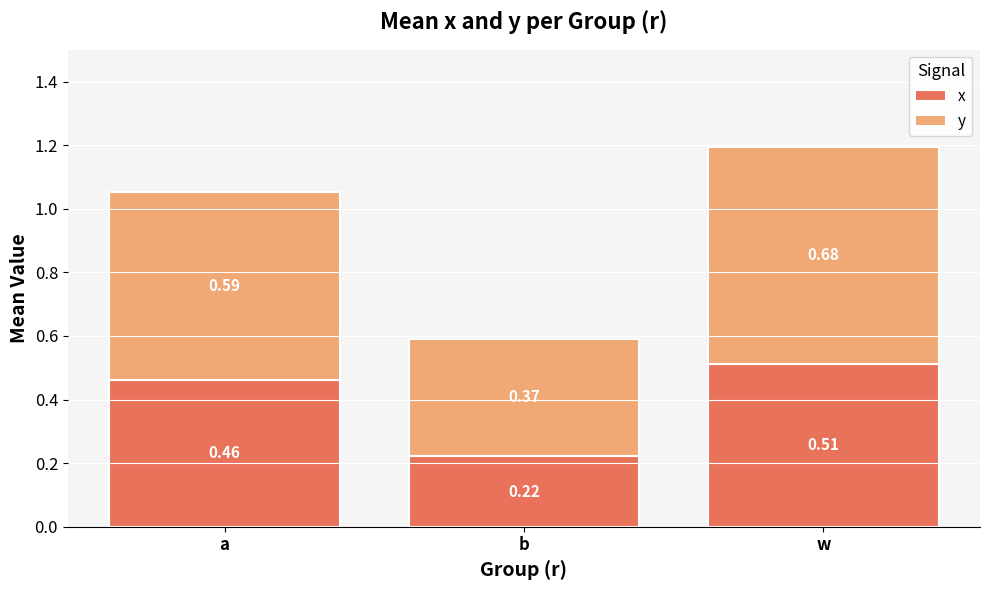

List the labels in order of x value, smallest first.

b, a, w